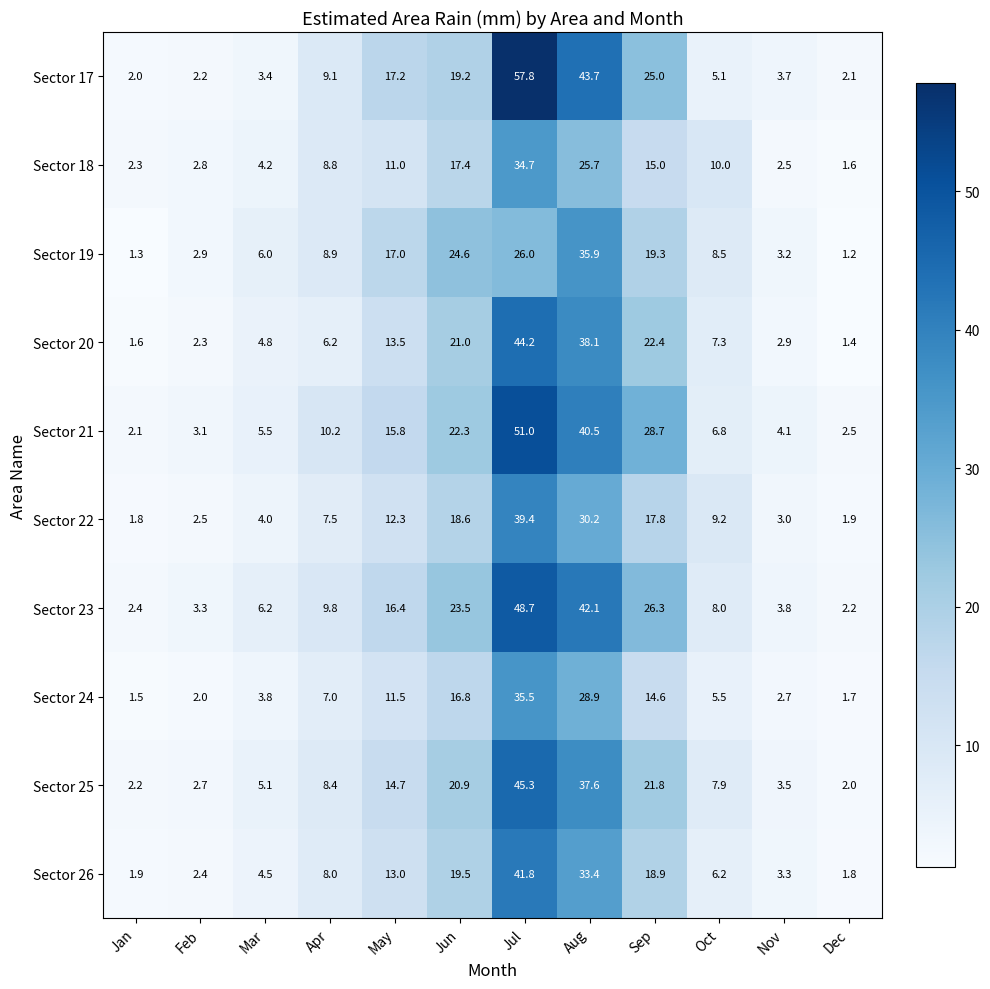

What is the minimum value shown in the chart?

1.2